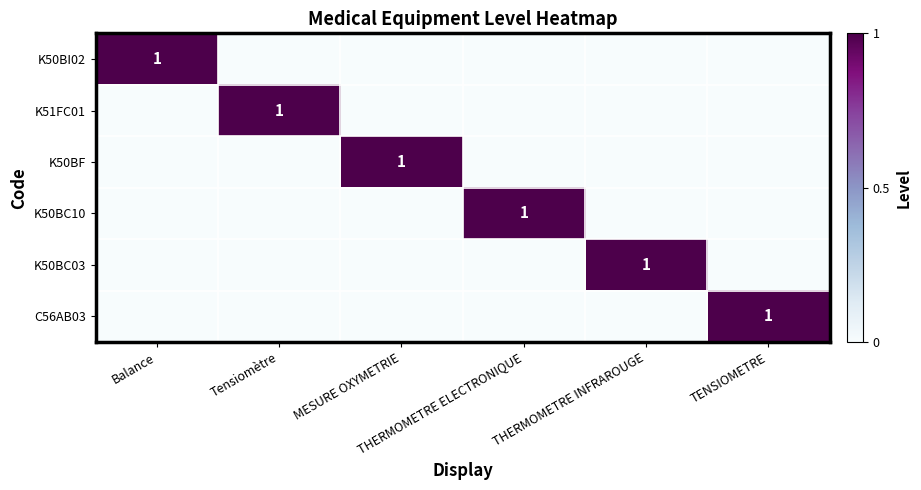

How many data points does each series have?

6